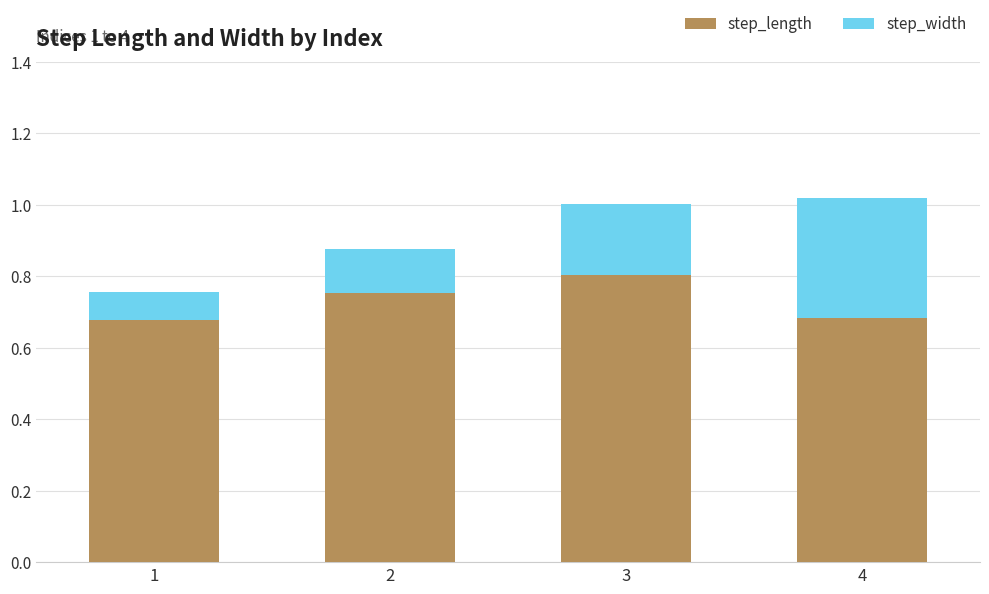

At which label does step_length reach its peak?

3